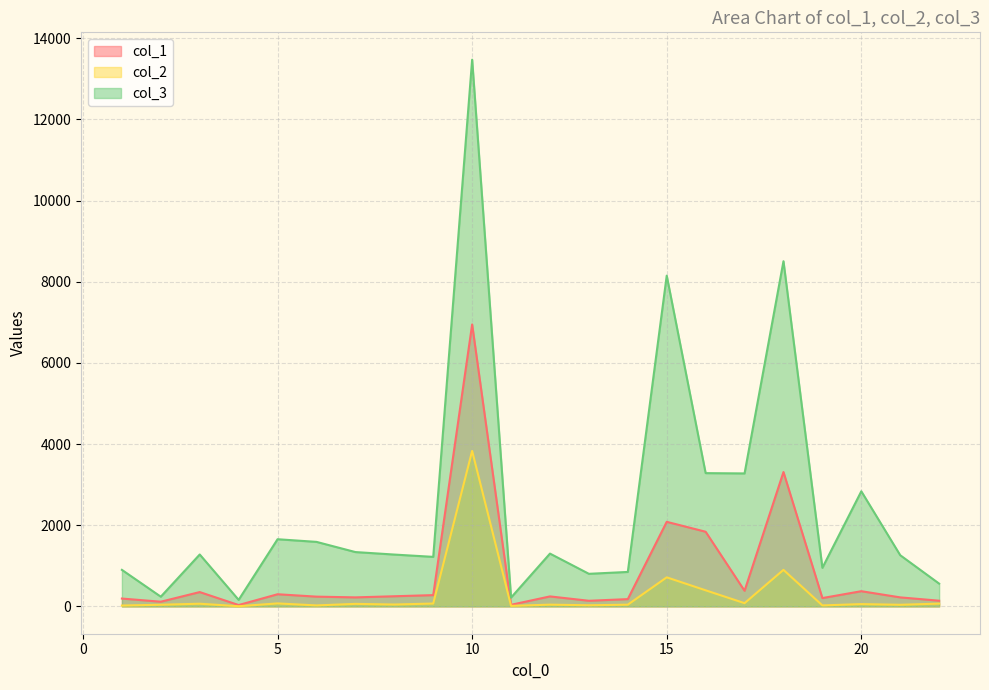

At which category is the sum across all series the highest?

10